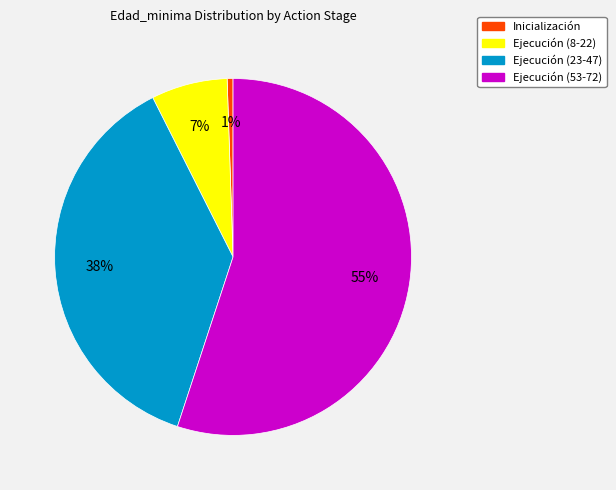

To the nearest percent, what is the average slice percentage?

25%